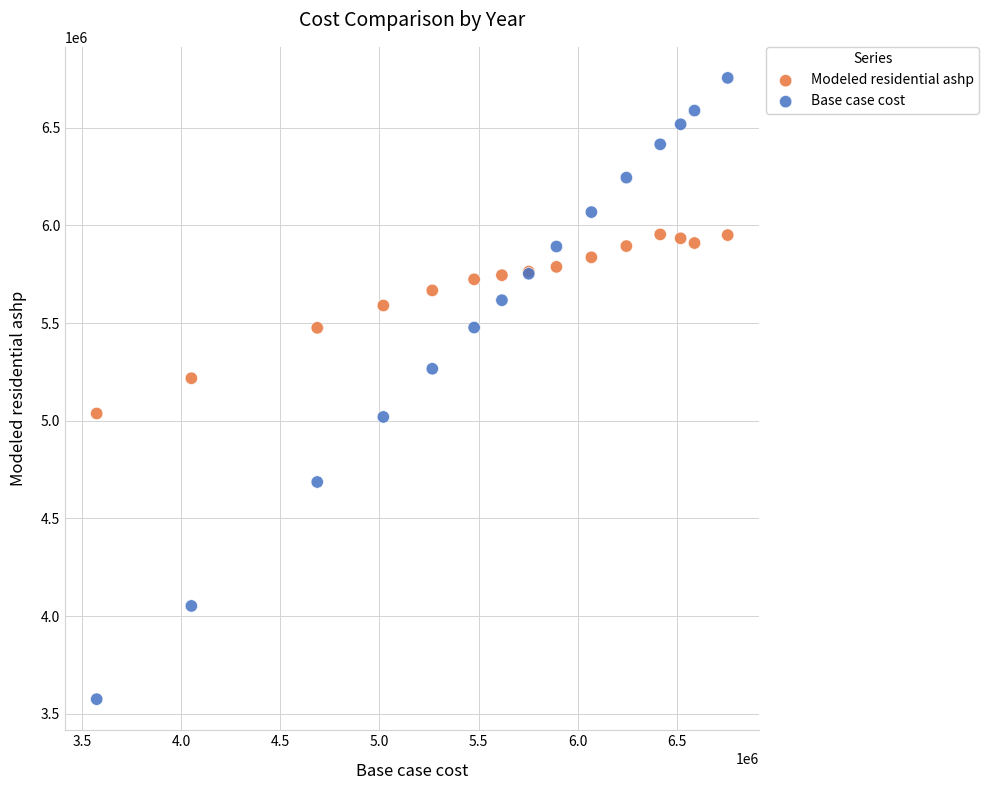

Which series reaches the minimum Y coordinate?

Base case cost